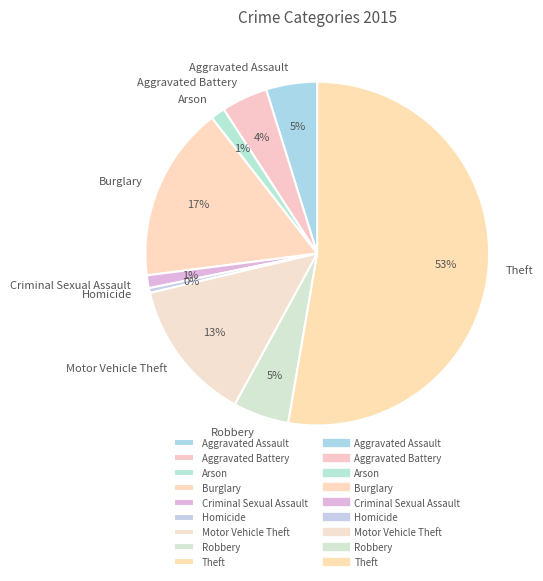

To the nearest percent, what is the average slice percentage?

11%